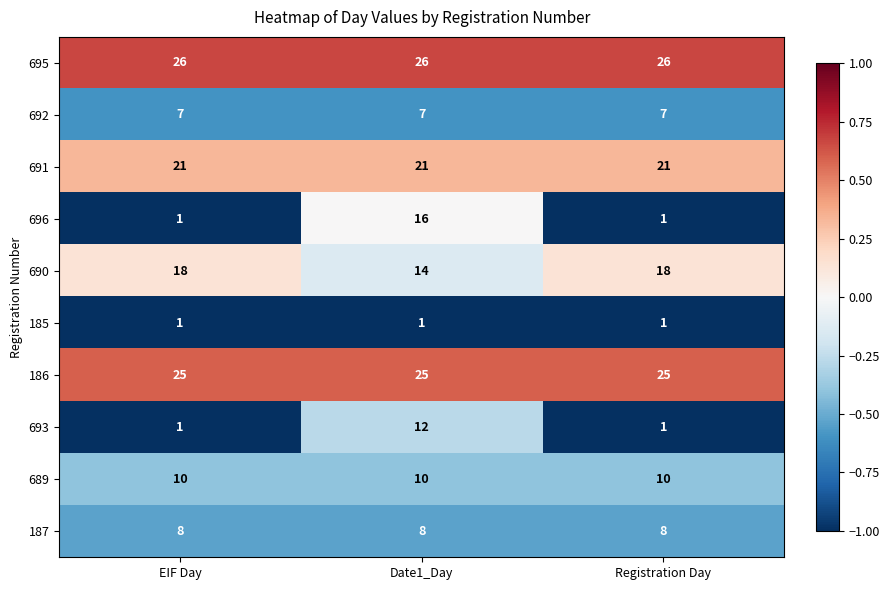

Which series has the widest spread of values?

696